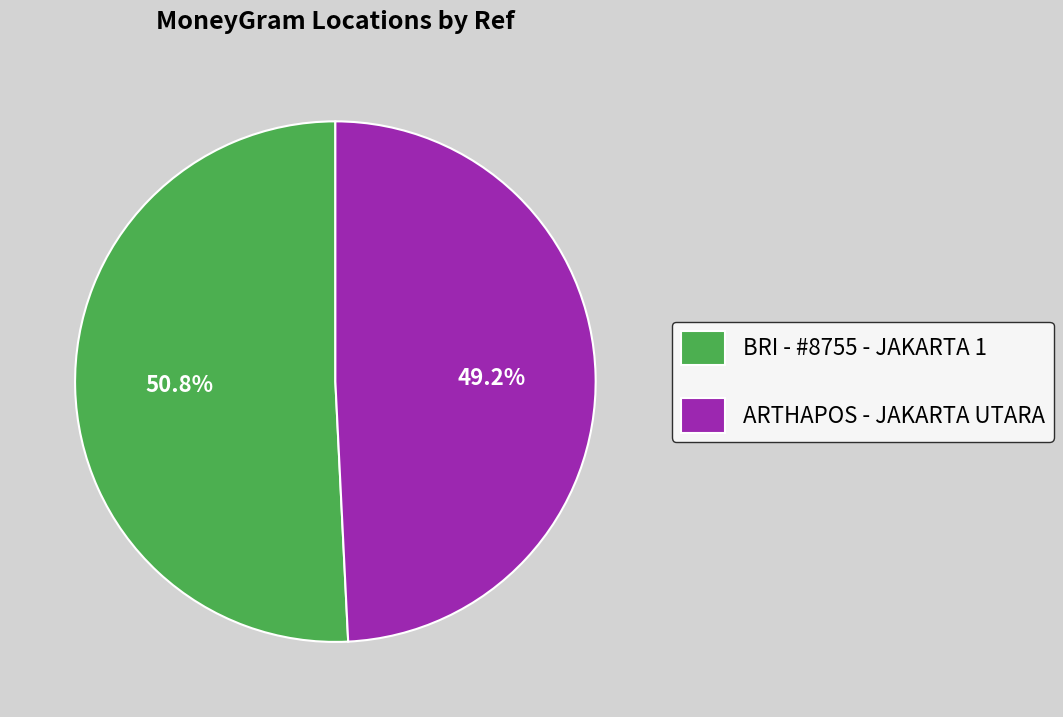

How many slices are in this pie chart?

2